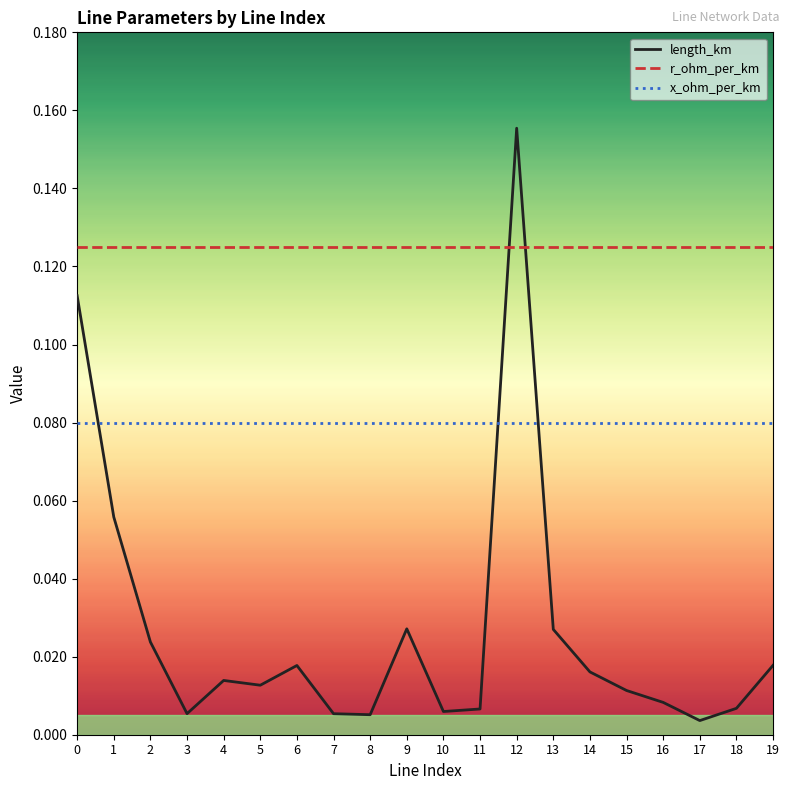

How many lines are shown in the chart?

3